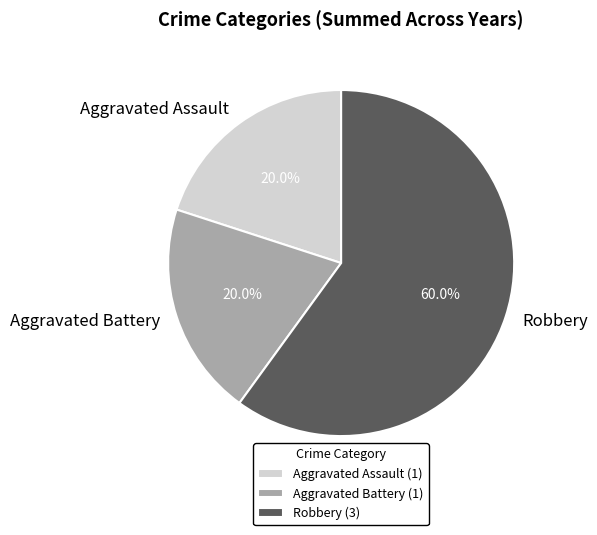

Is there any slice that represents more than half of the pie?

Yes